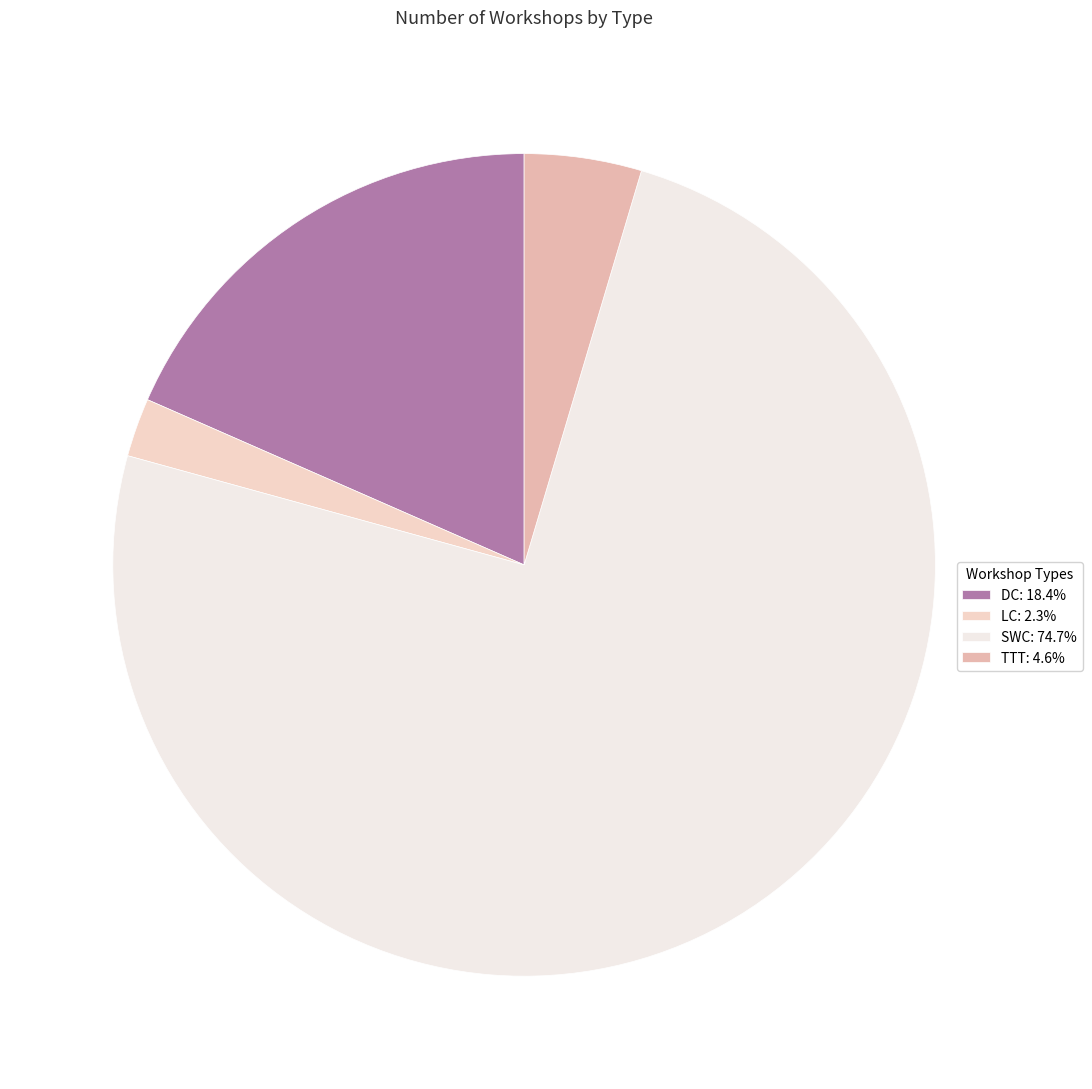

Which category has the biggest portion of the pie?

SWC